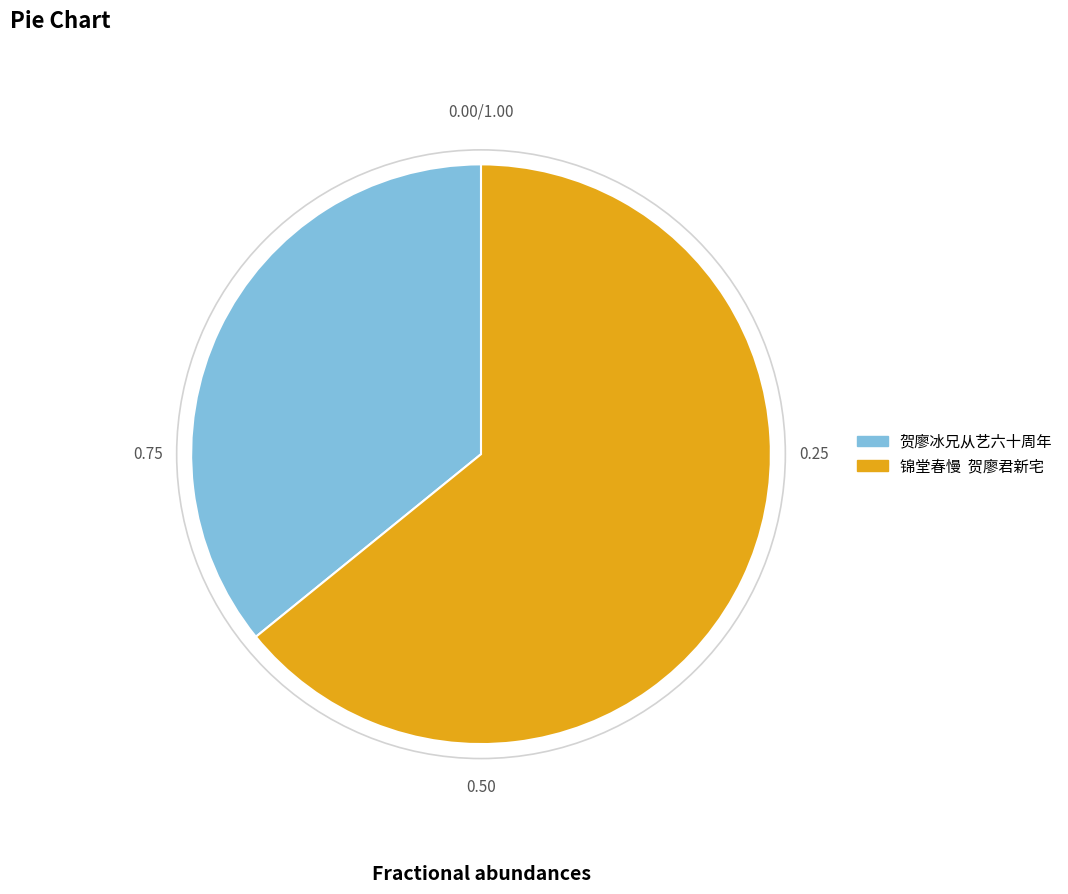

Count the number of slices in the pie.

2